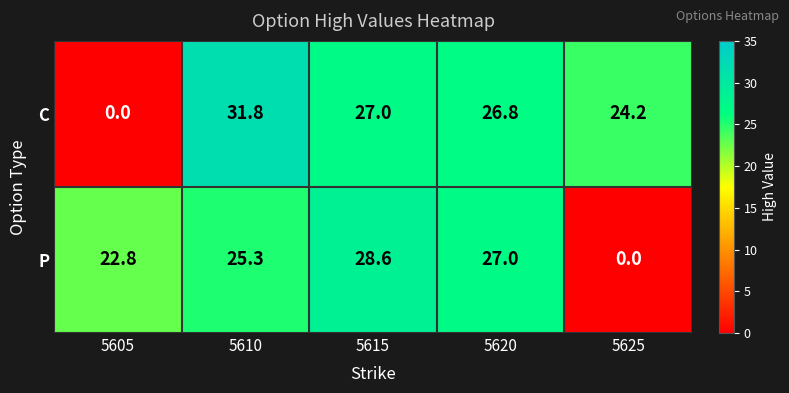

At which category does the chart reach its peak across all series?

5610